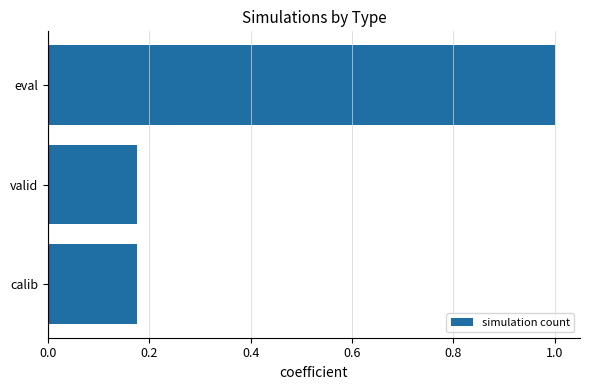

Count the number of data series in this chart.

1